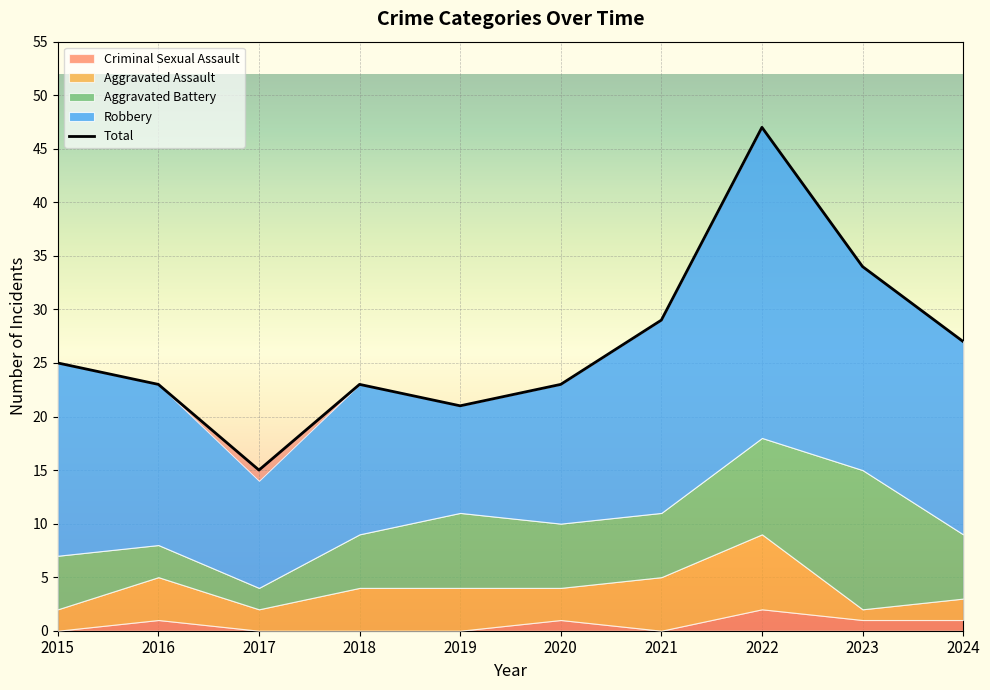

How many values in the Aggravated Assault series exceed 4?

2